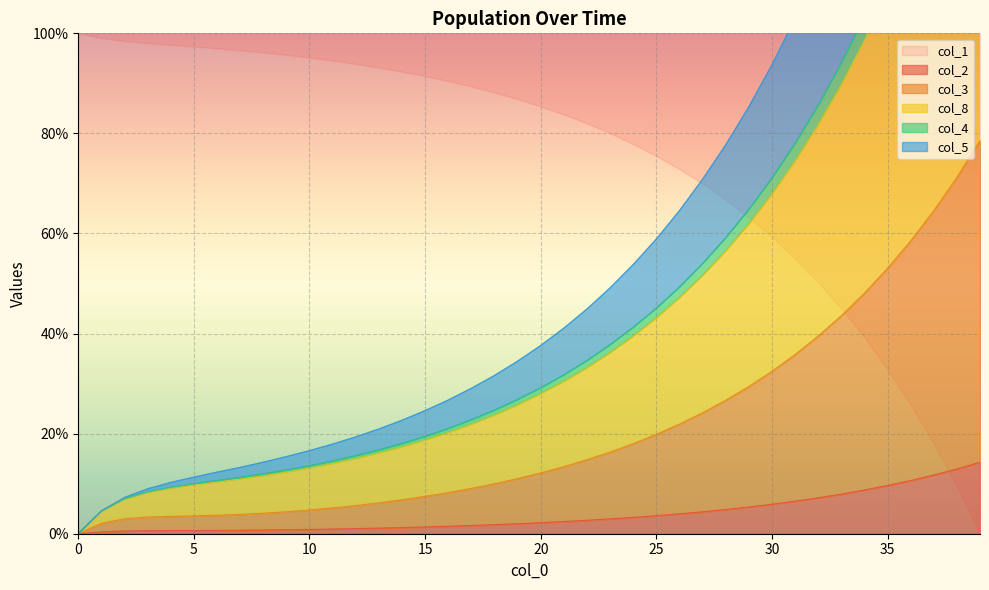

Does the chart display data point markers on the line(s)?

No